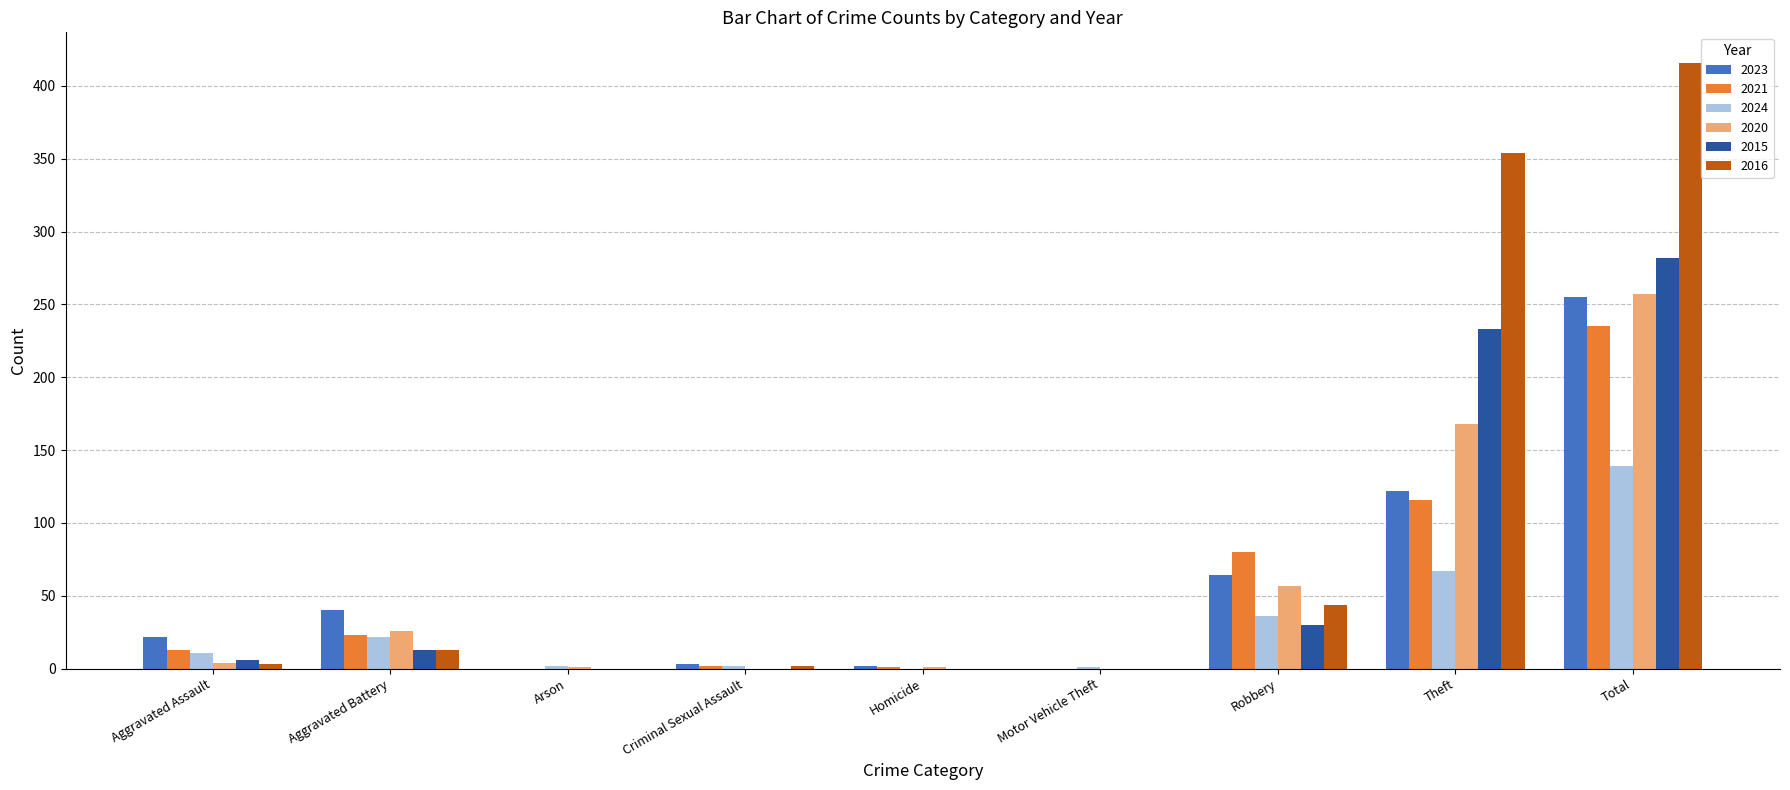

The 2016 series shows 156 at Theft. True or false?

False